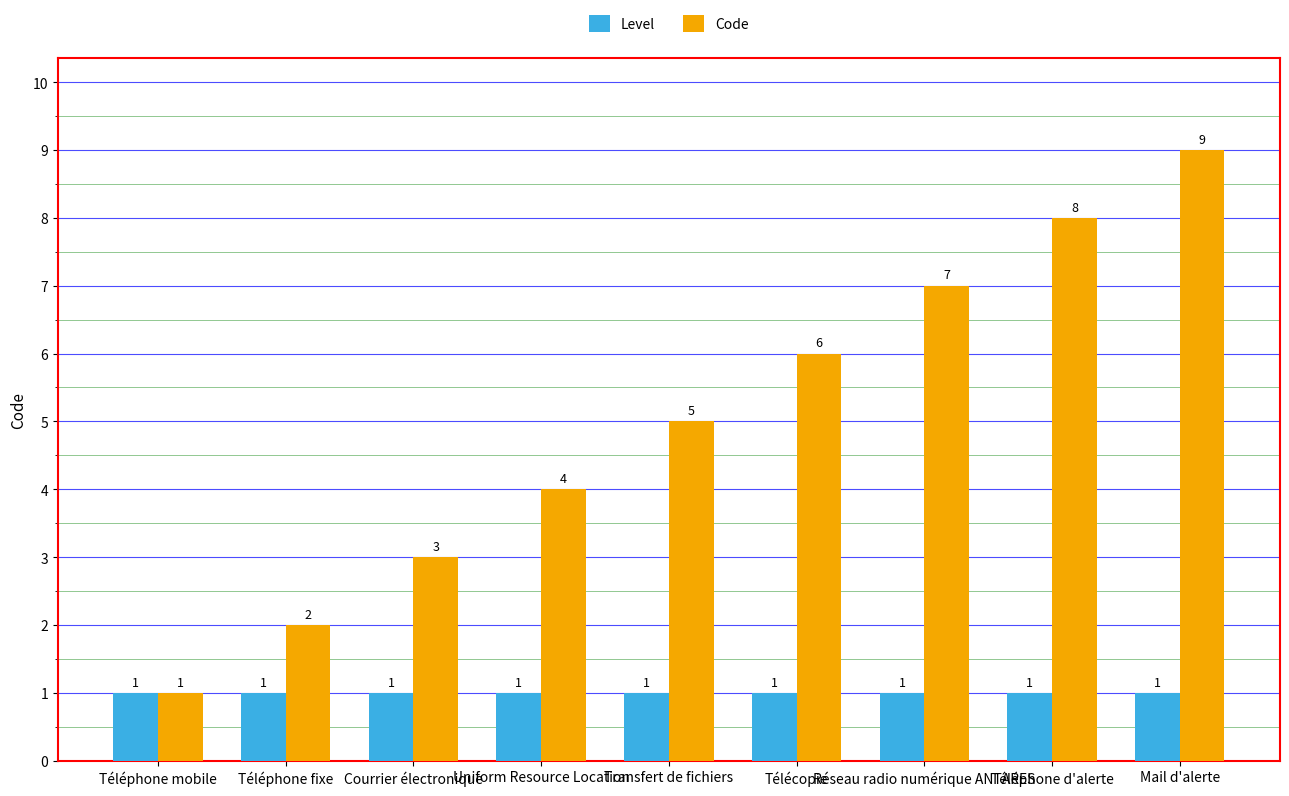

Count the number of data series in this chart.

2